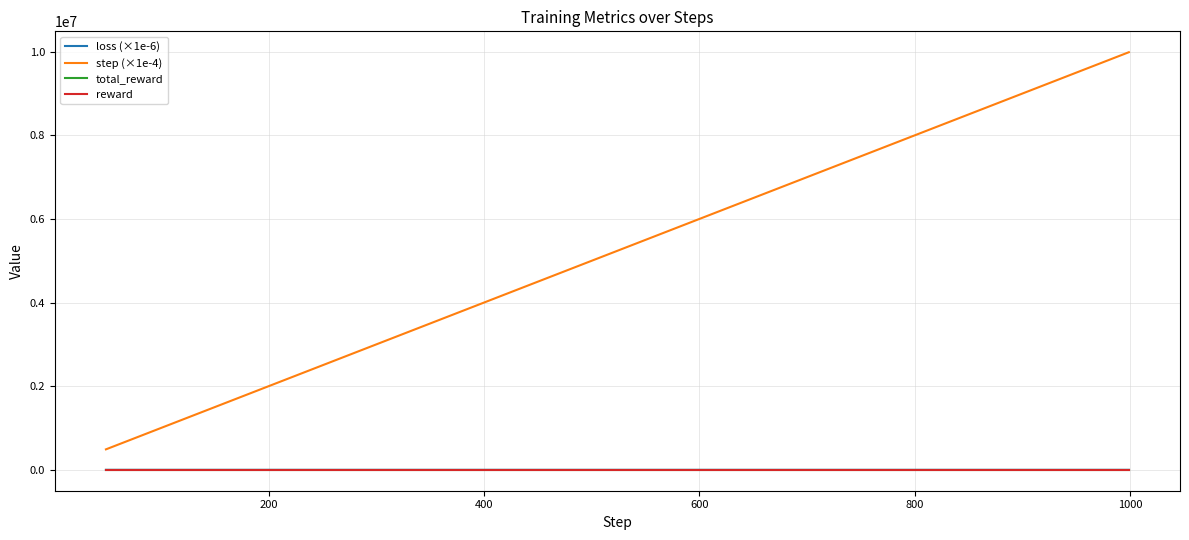

Which series has the largest range (max minus min)?

step (×1e-4)